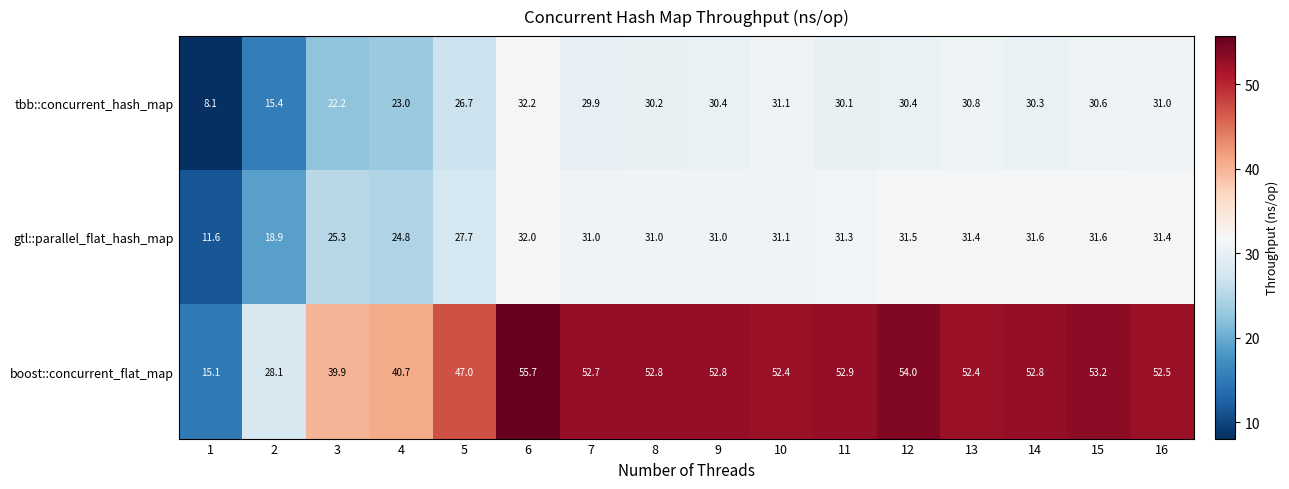

Between 7 and 16, which series saw the biggest shift?

tbb::concurrent_hash_map